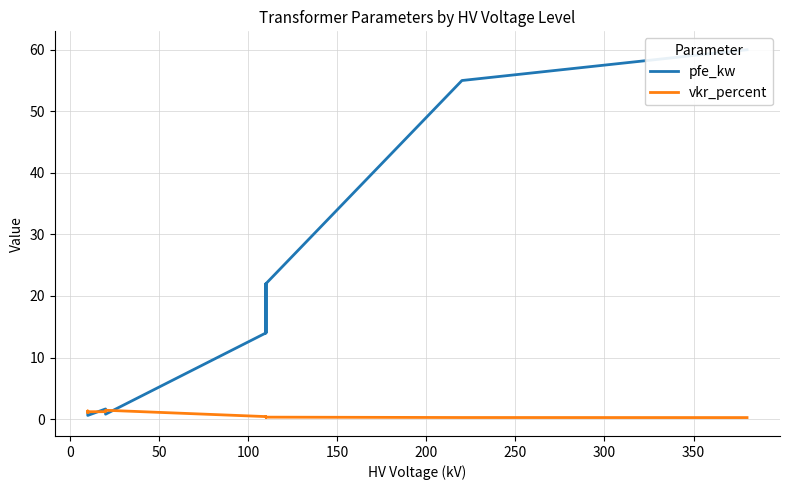

Is the value of pfe_kw at −50 greater than the value of vkr_percent at 150?

Yes